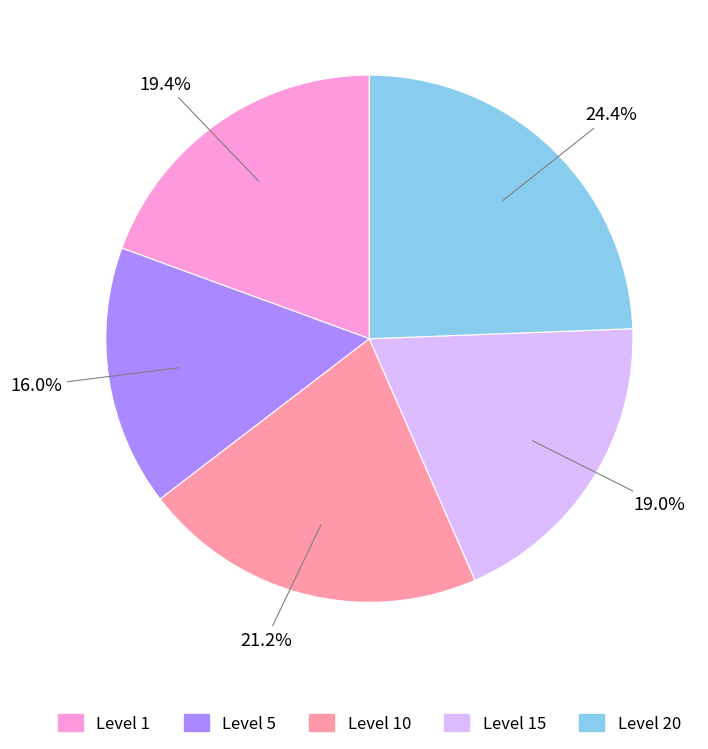

What is the ratio of the value at Level 1 to the value at Level 10?

0.9